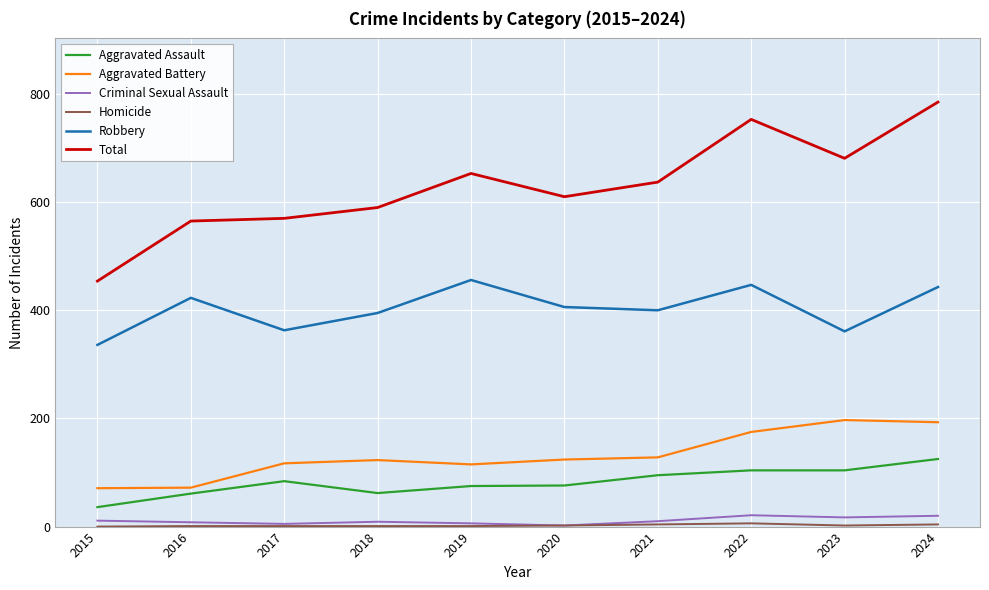

Which series has the largest total across all categories?

Total